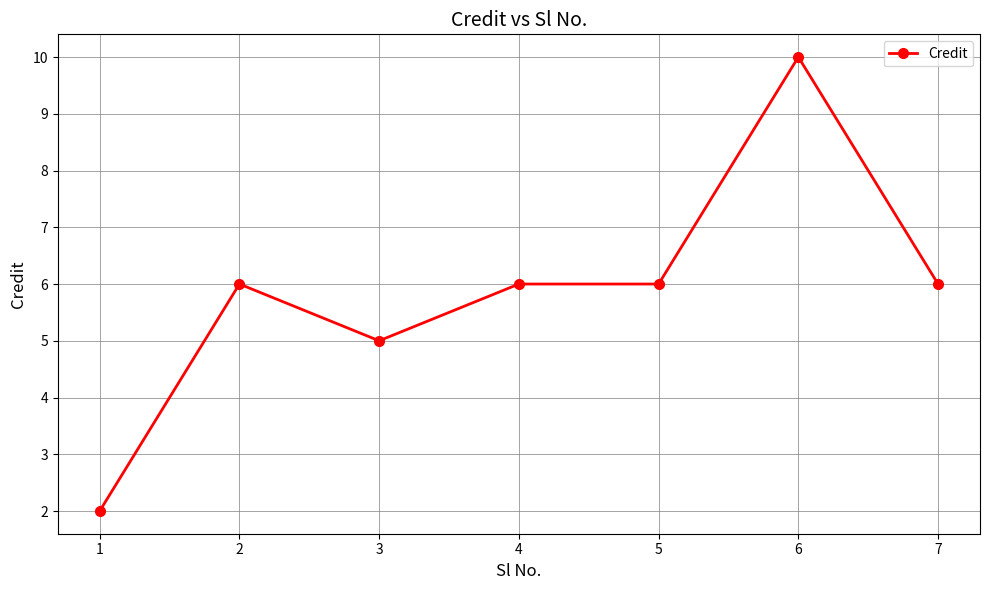

True or false: the data shows 3 at 2.

False